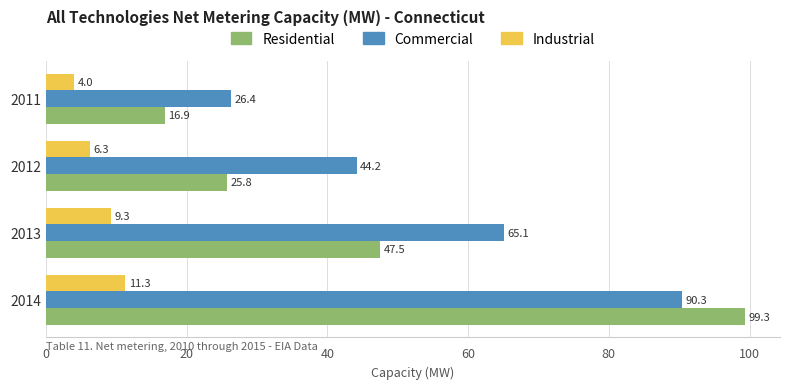

List the series in order of their peak value, highest first.

Residential, Commercial, Industrial